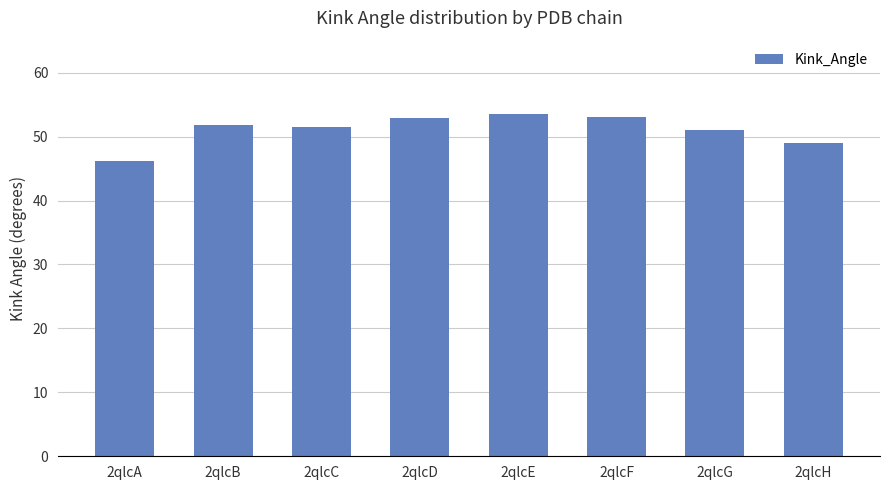

Which category has the highest value across all series?

2qlcE